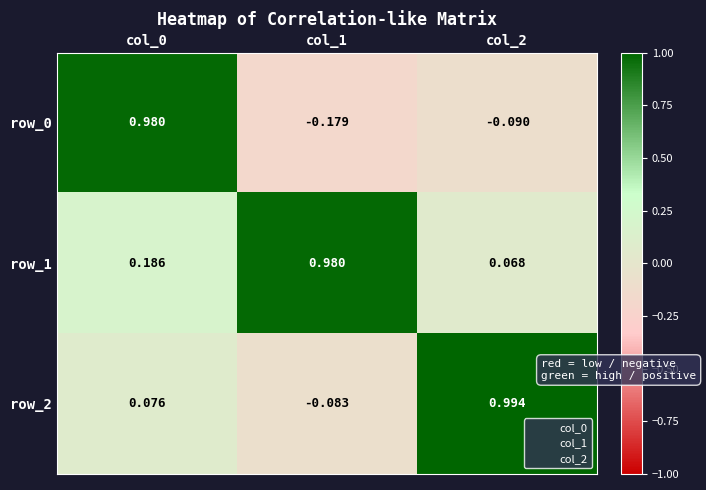

How many series are shown in this chart?

3